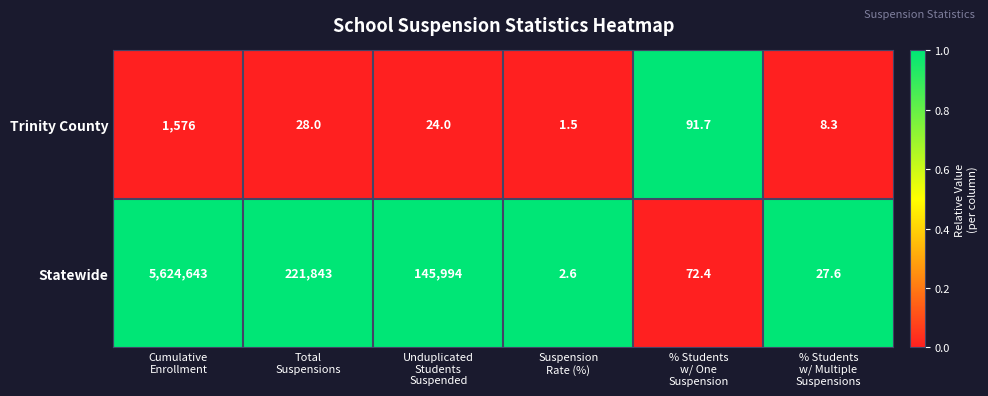

List the series in order of their peak value, highest first.

Statewide, Trinity County